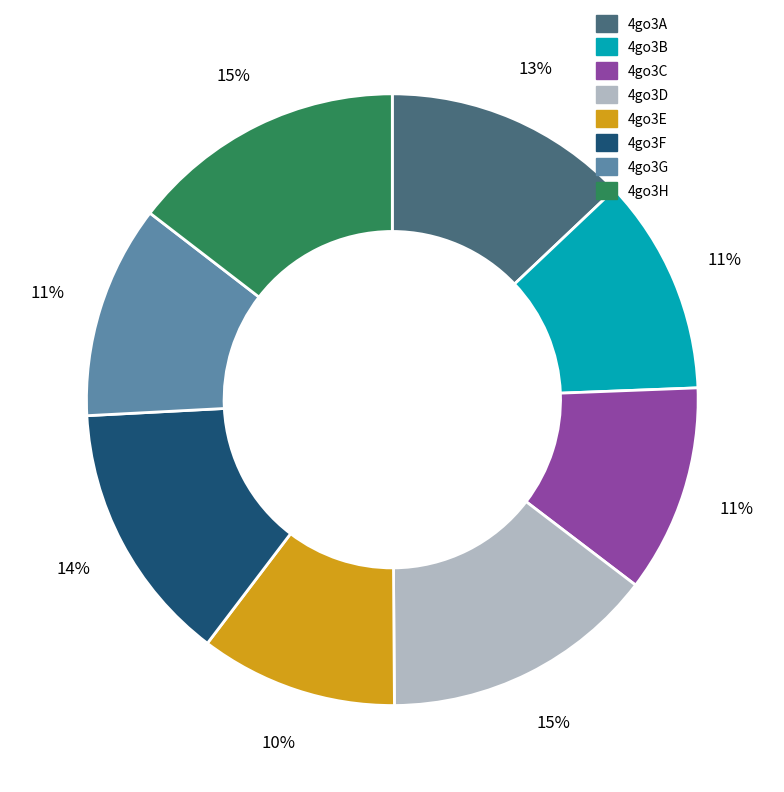

How many segments does this pie chart have?

8